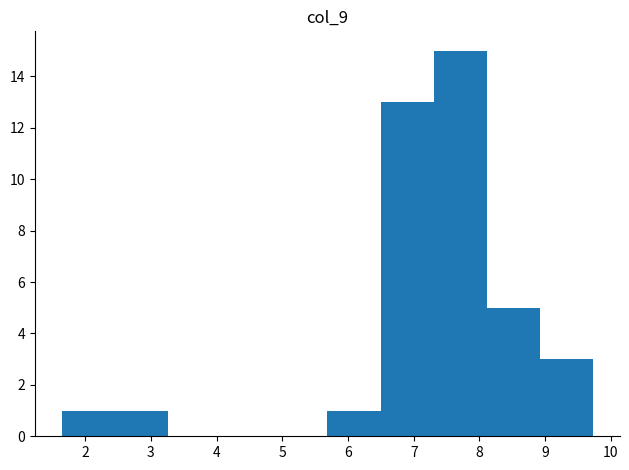

What is the height of the bar covering 1.6 to 2.5 on the x-axis? Neither the bar edges nor the heights are printed on the chart, so give them approximately, as read against the axes.

1